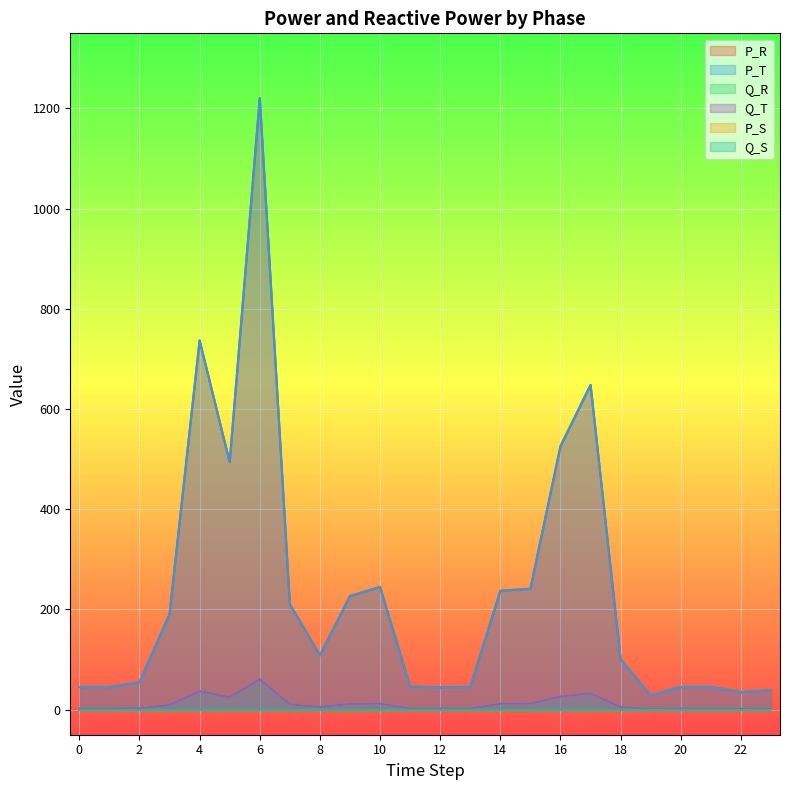

At which category is the sum across all series the highest?

6